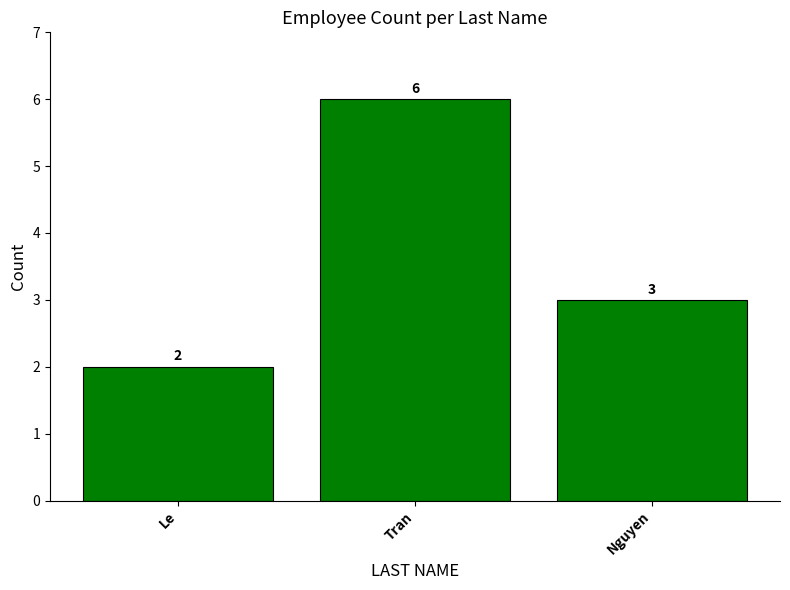

What is the sum of all values?

11